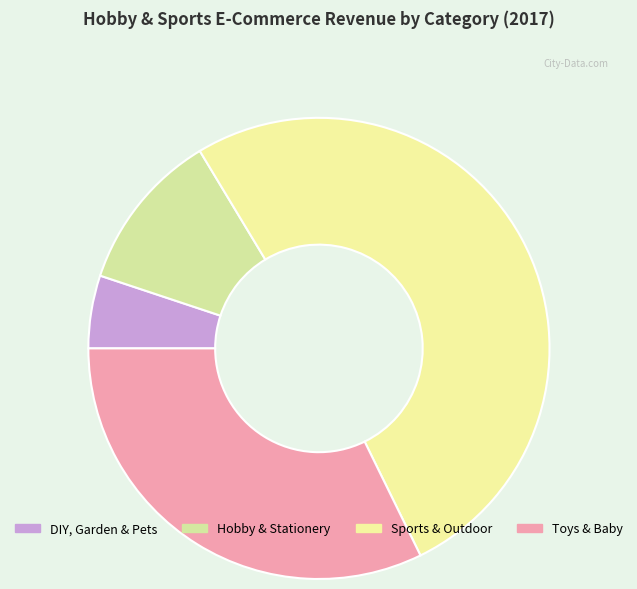

What percentage is the Hobby & Stationery slice, to the nearest percent?

11%